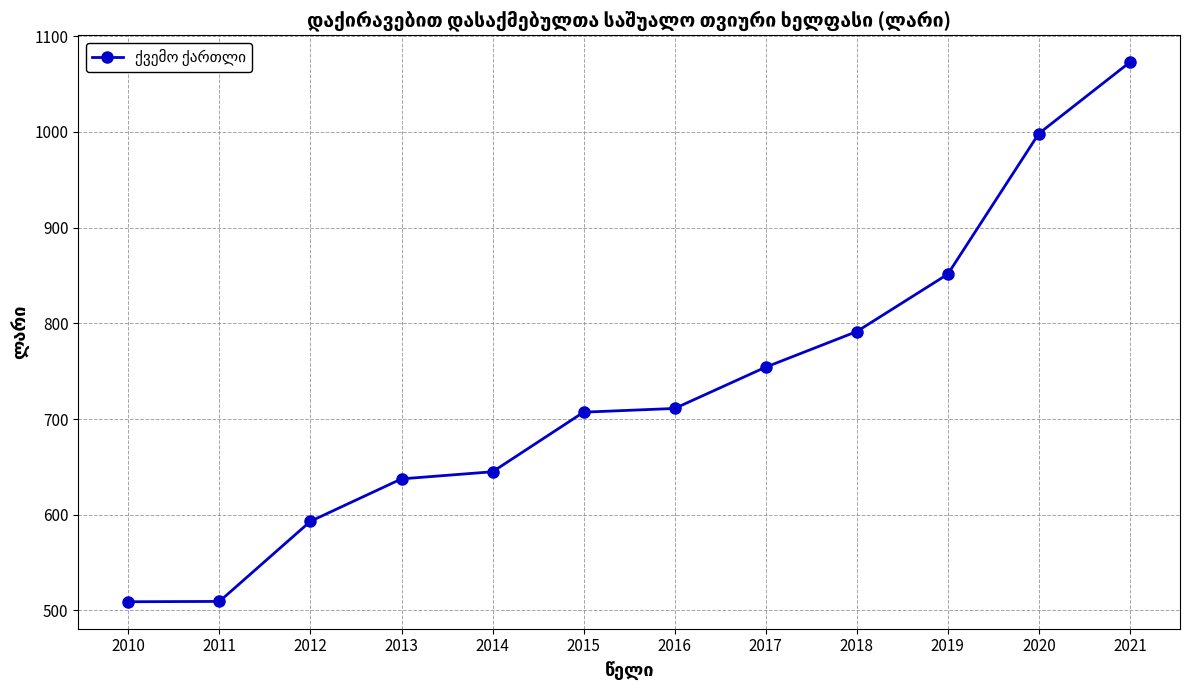

True or false: the data shows 313.0 at 2016.

False